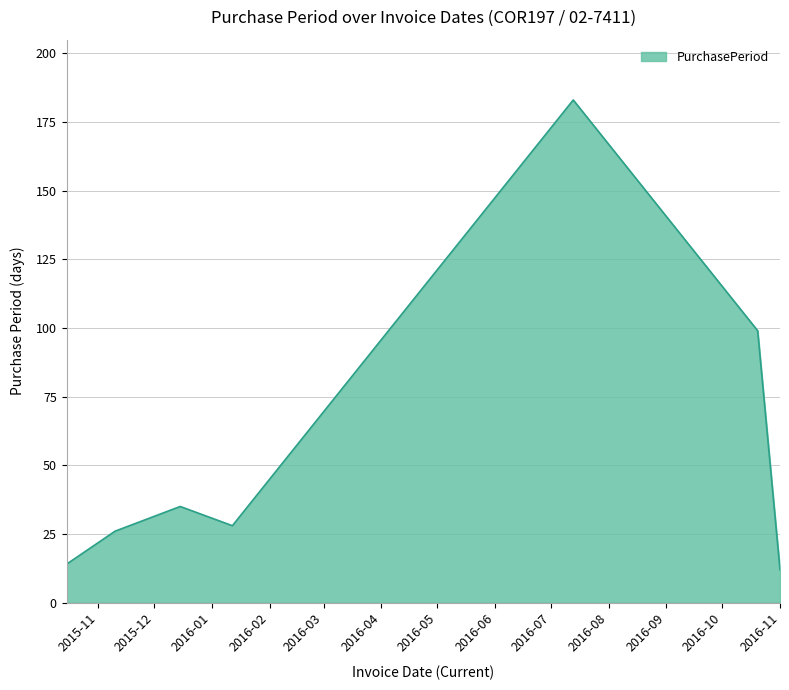

What is the smallest value displayed?

12